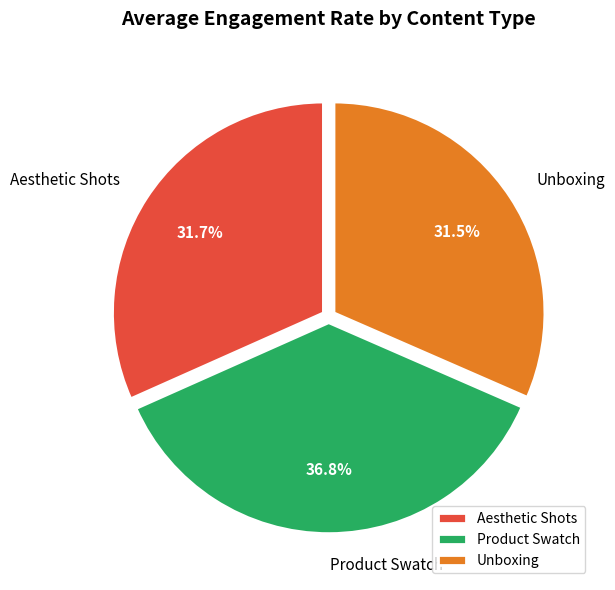

Count the number of slices in the pie.

3